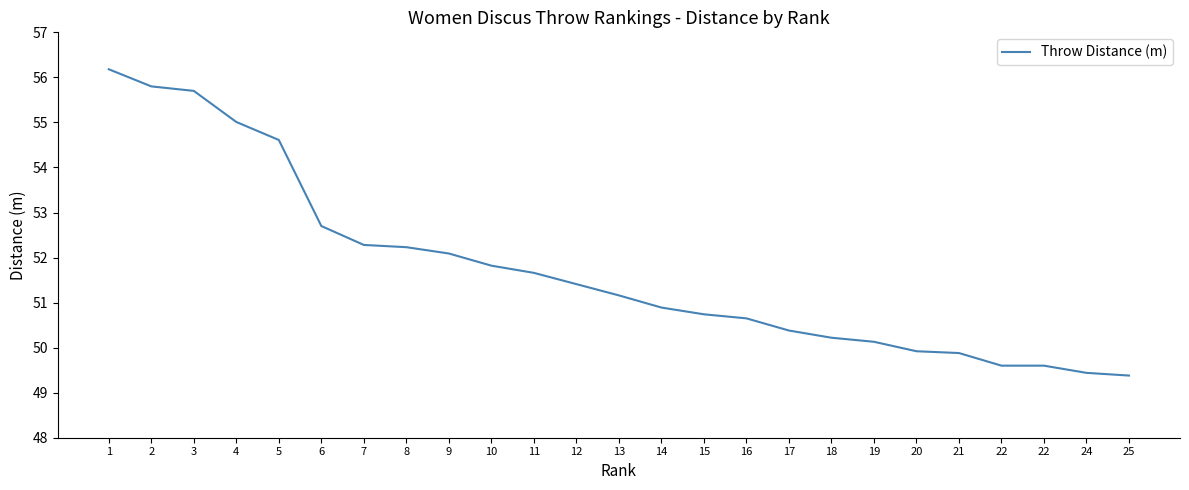

Is this an area chart (filled region under the line)?

No